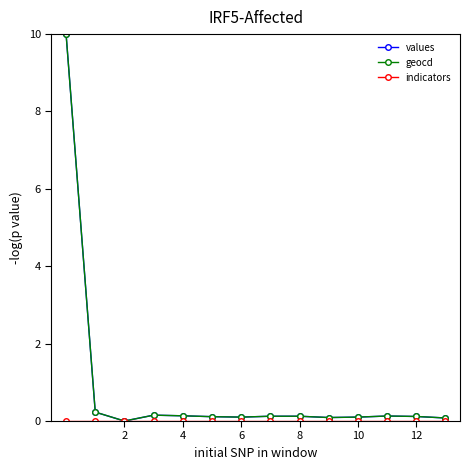

True or false: geocd has more than 0 interior local peaks.

True